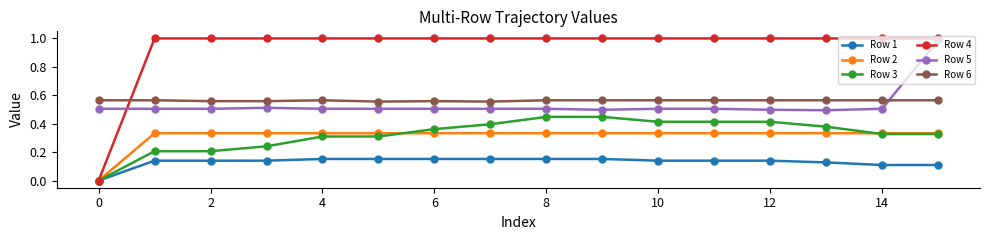

Which series has the largest total across all categories?

Row 4